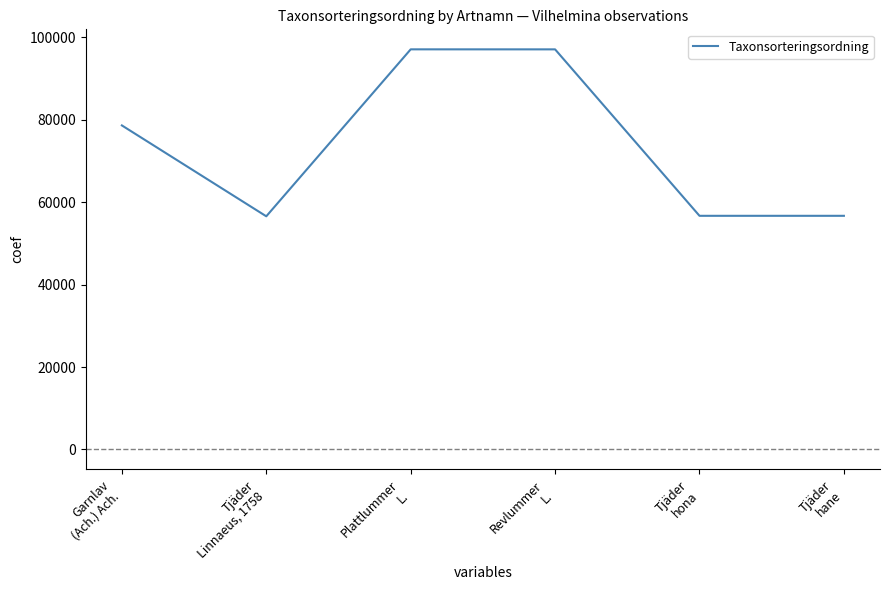

The chart shows a value of 97067 at Revlummer
L.. True or false?

True